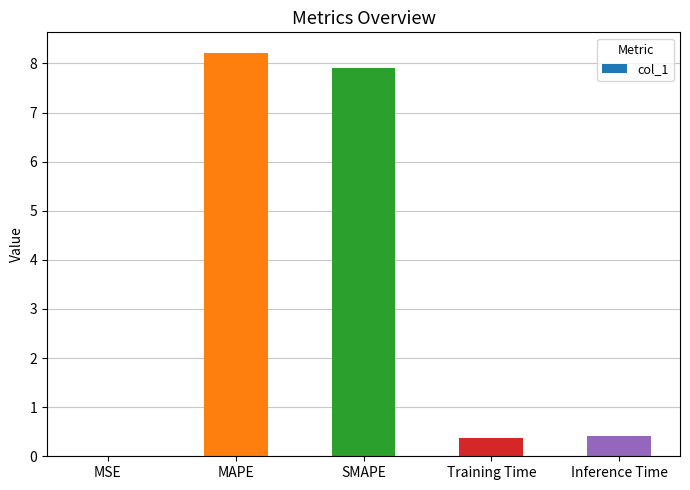

What value does the data have at Training Time?

0.4